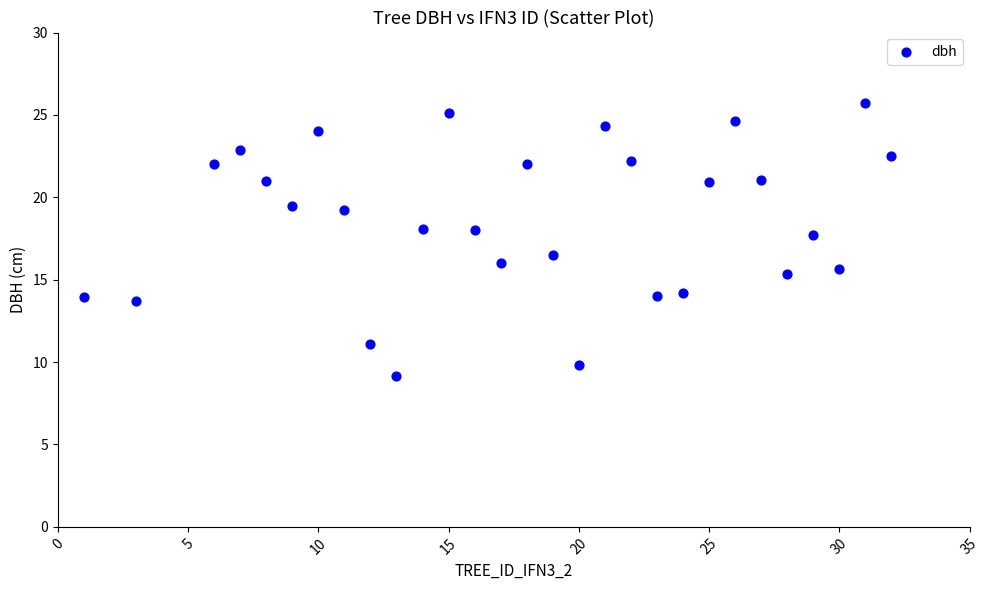

What is the range of Y values (max minus min)?

16.6